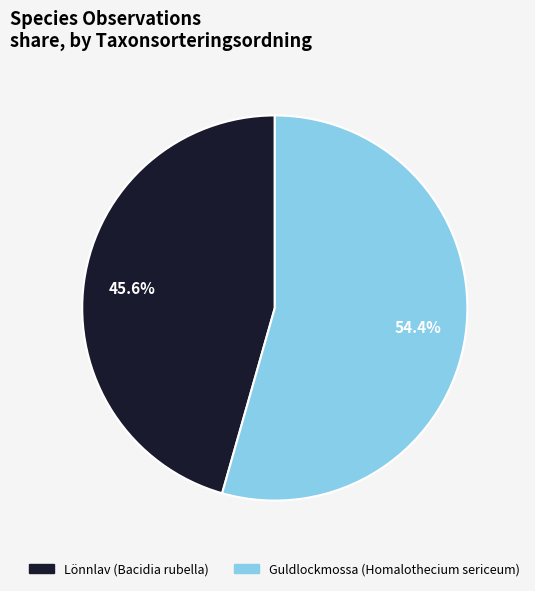

Combined, do Lönnlav (Bacidia rubella) and Guldlockmossa (Homalothecium sericeum) account for over 50%?

Yes